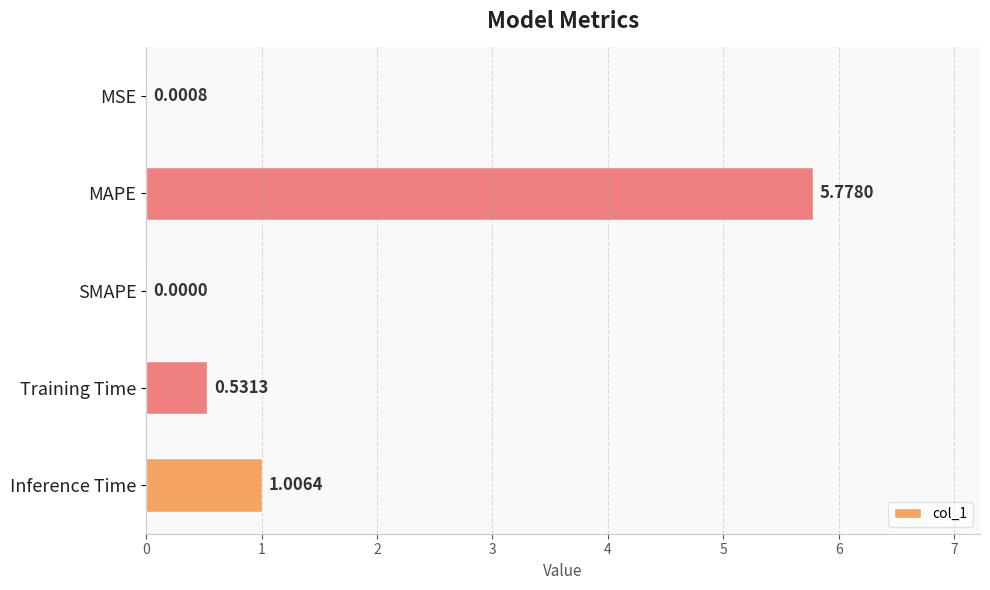

At which category does the chart reach its peak across all series?

MAPE